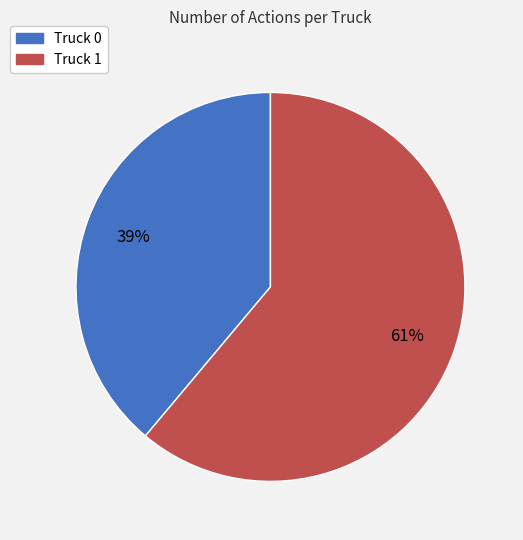

To the nearest percent, what portion does Truck 1 represent?

61%